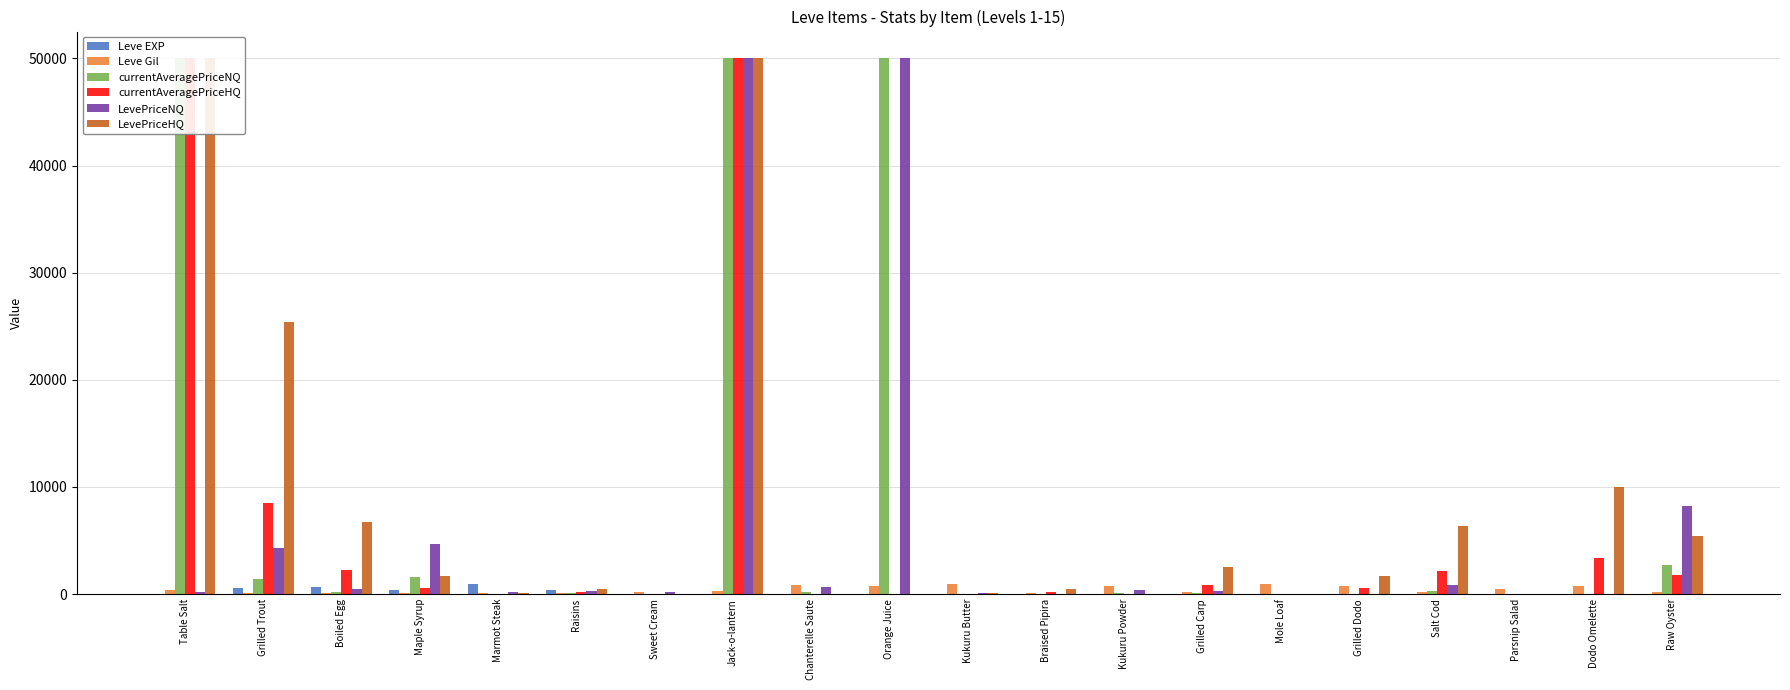

Where does the currentAveragePriceHQ series first go above 567?

Table Salt